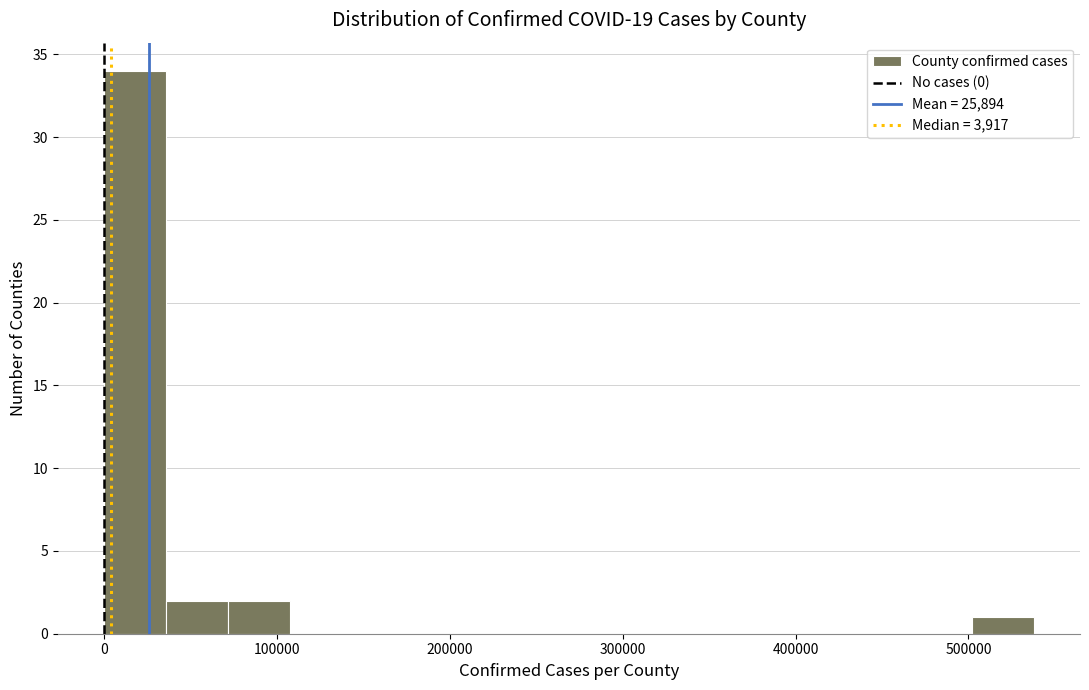

Read against the x-axis, roughly where is the centre of the tallest bar?

20000